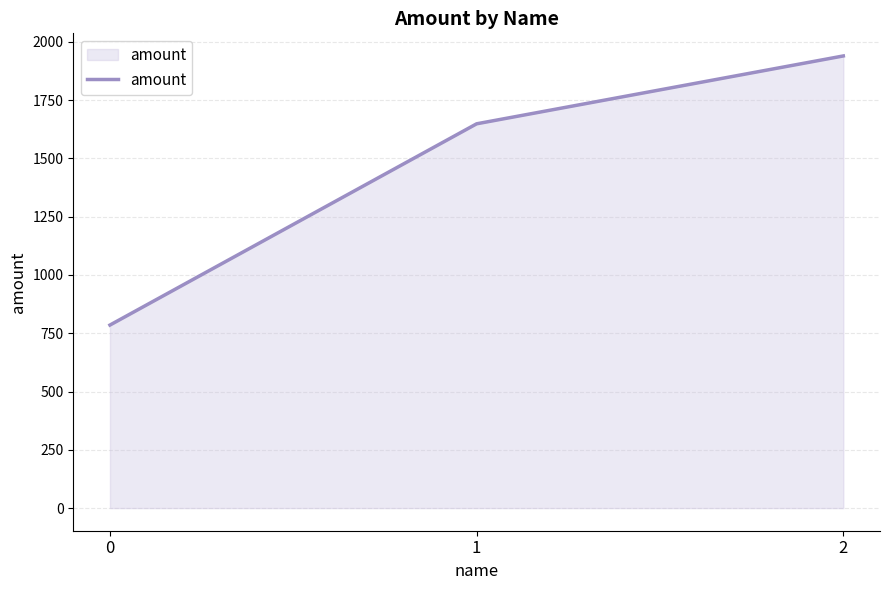

Reading left to right, list all the values displayed in this chart.

0=785	1=1648	2=1939